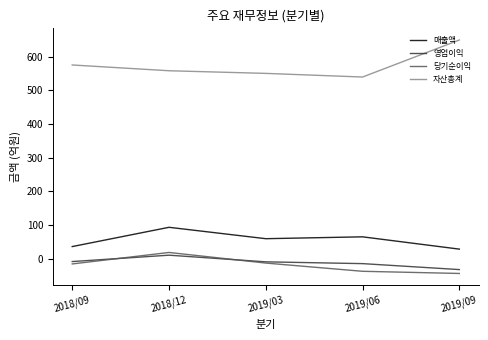

What is the total value across all series at 2019/03?

586.8